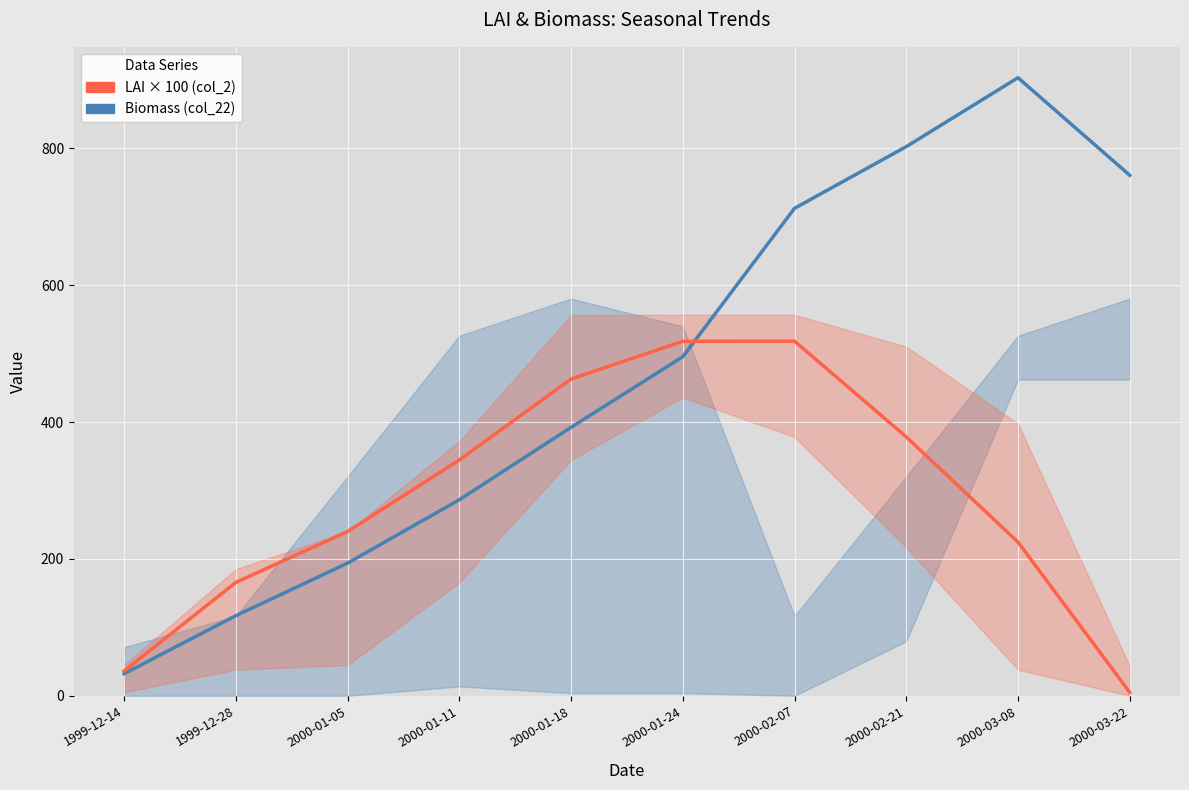

Count the number of categories in the chart.

10